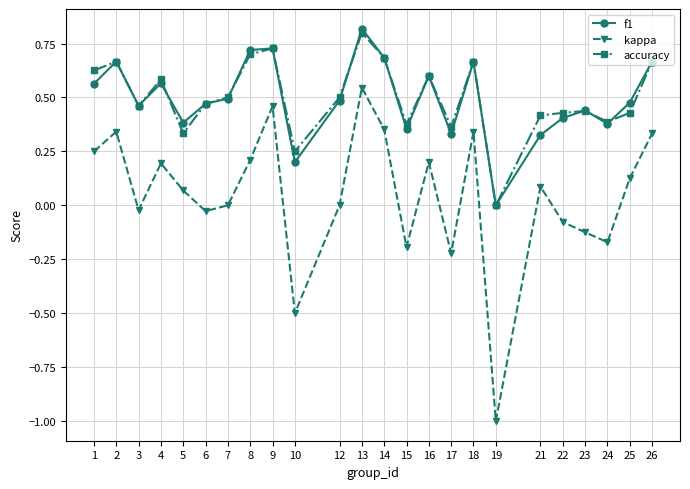

Which series changed the most between 4 and 26?

kappa